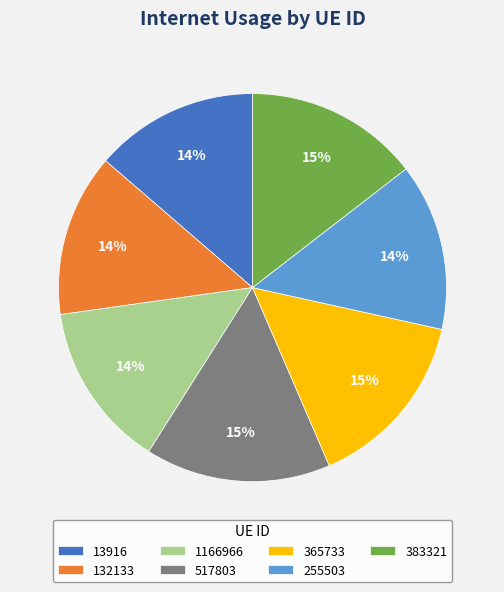

Is 132133 the majority of the pie?

No